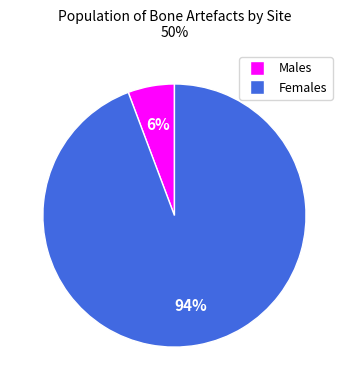

Does any single category account for the majority?

Yes